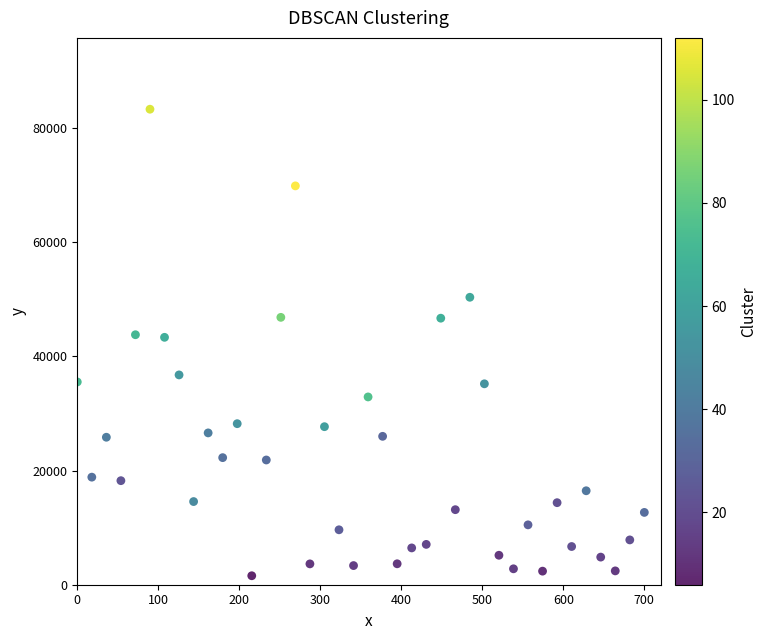

What is the range of Y values (max minus min)?

81718